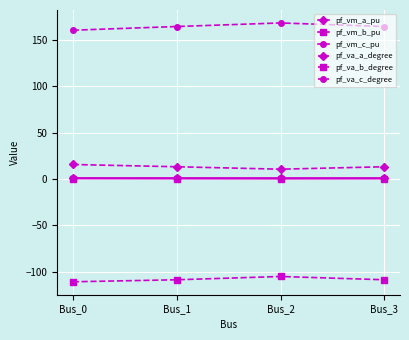

What is the minimum value for pf_va_a_degree?

10.6